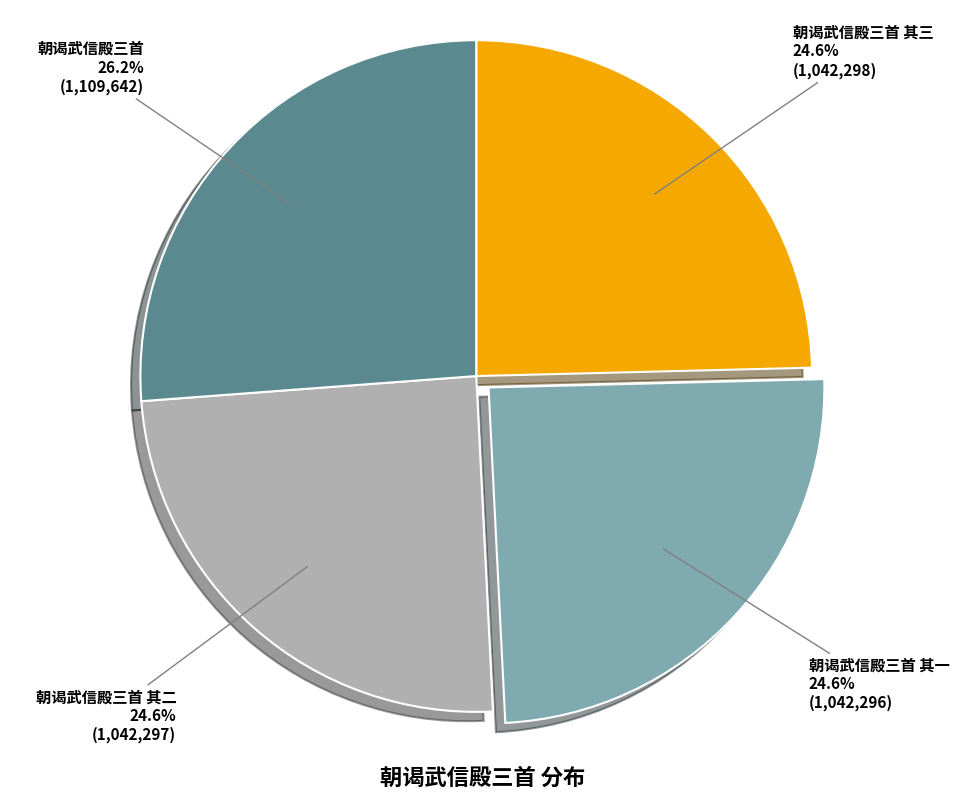

Between 朝谒武信殿三首 其三 and 朝谒武信殿三首, which is larger?

朝谒武信殿三首